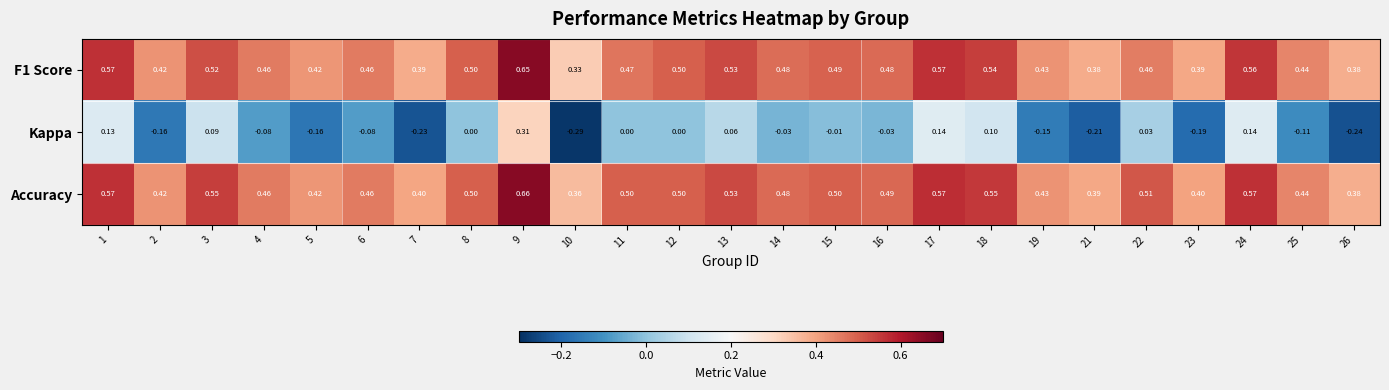

Is the value of Kappa at 2 greater than the value of F1 Score at 14?

No